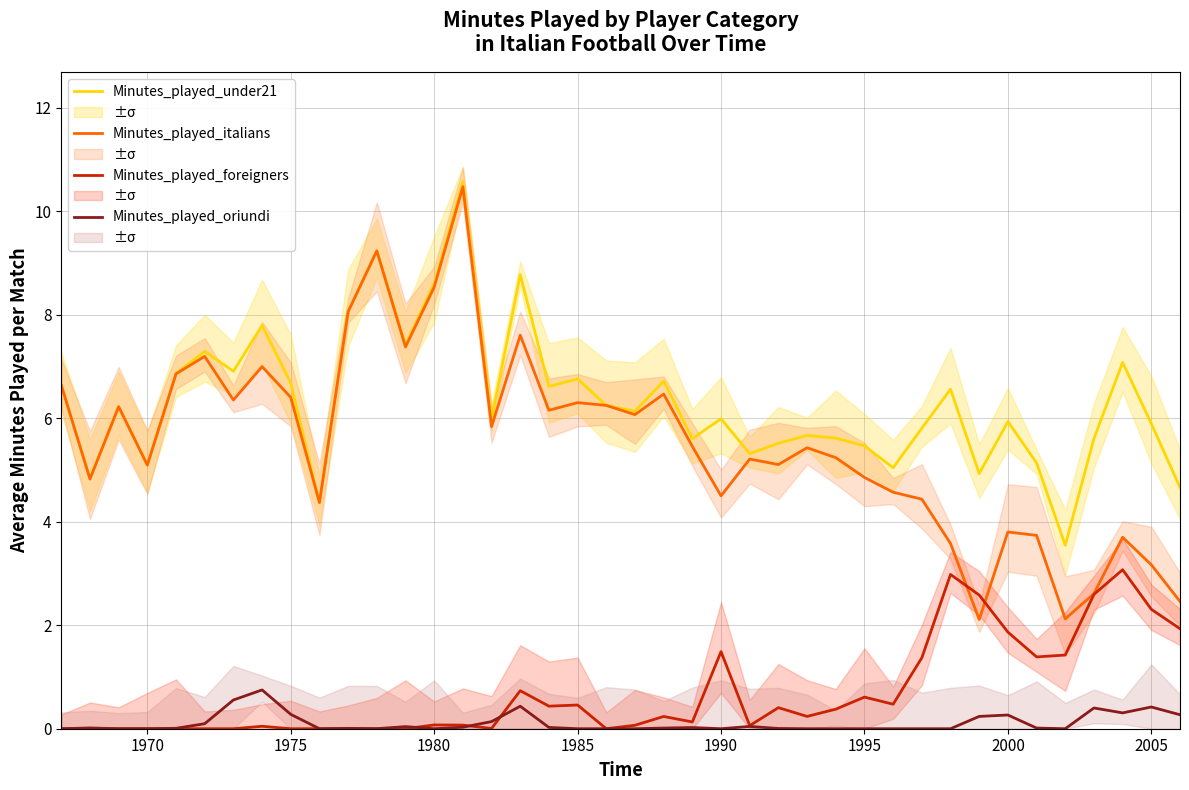

True or false: Minutes_played_under21 and Minutes_played_oriundi intersect in this chart.

False